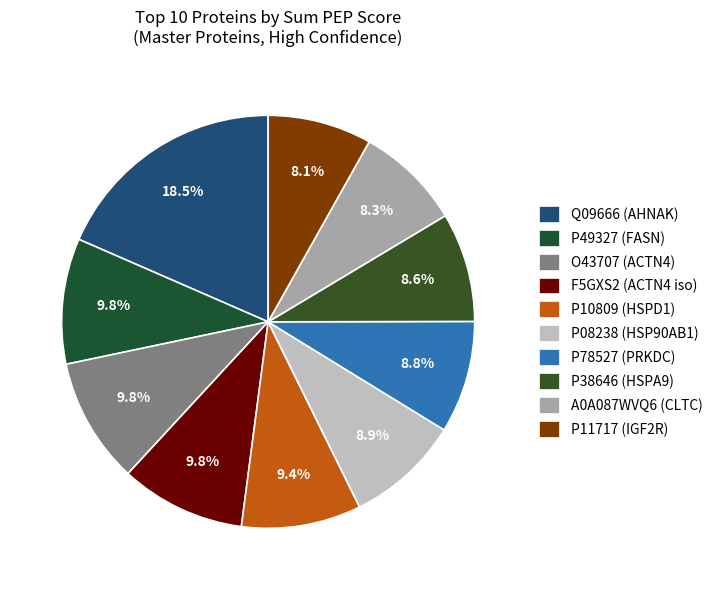

How much of the chart is everything except P38646?

91.4%